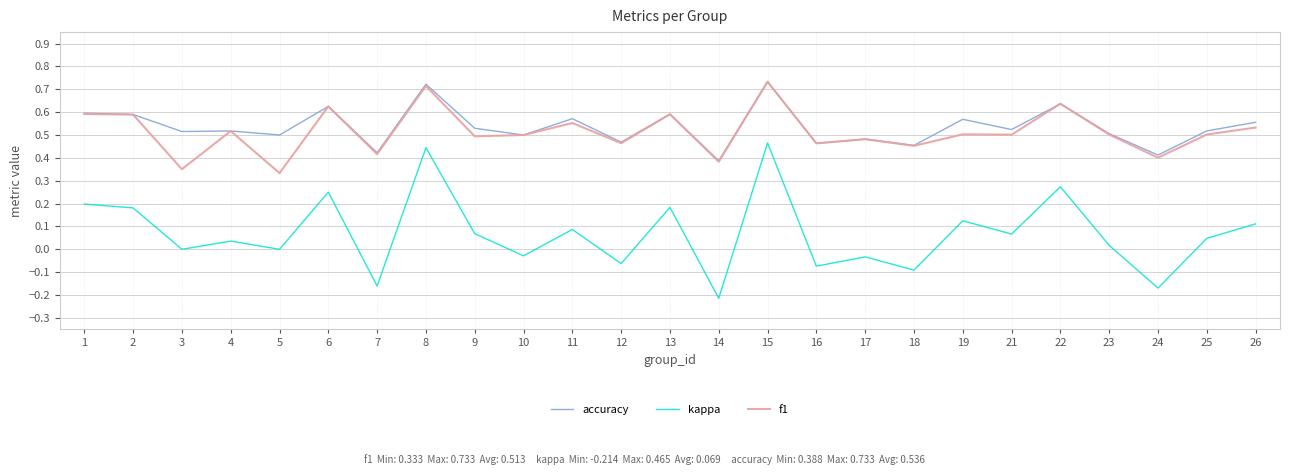

Which label corresponds to the smallest value in the chart?

14